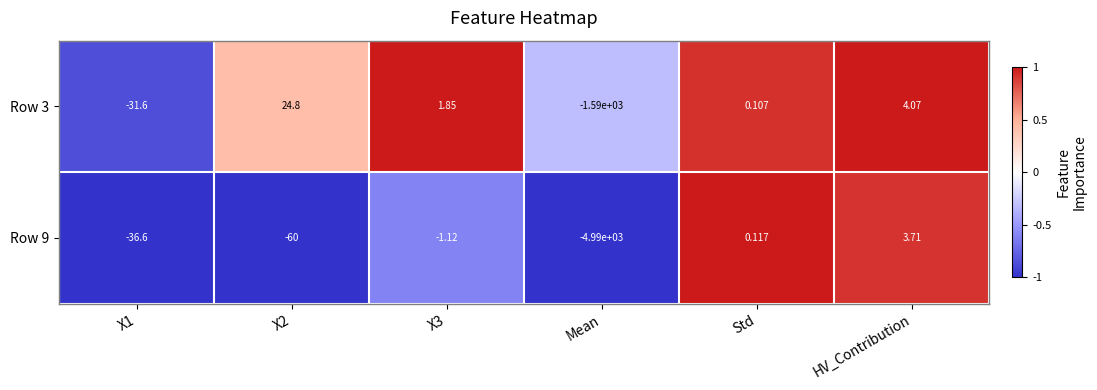

Rank the series by their maximum value, from highest to lowest.

Row 3, Row 9